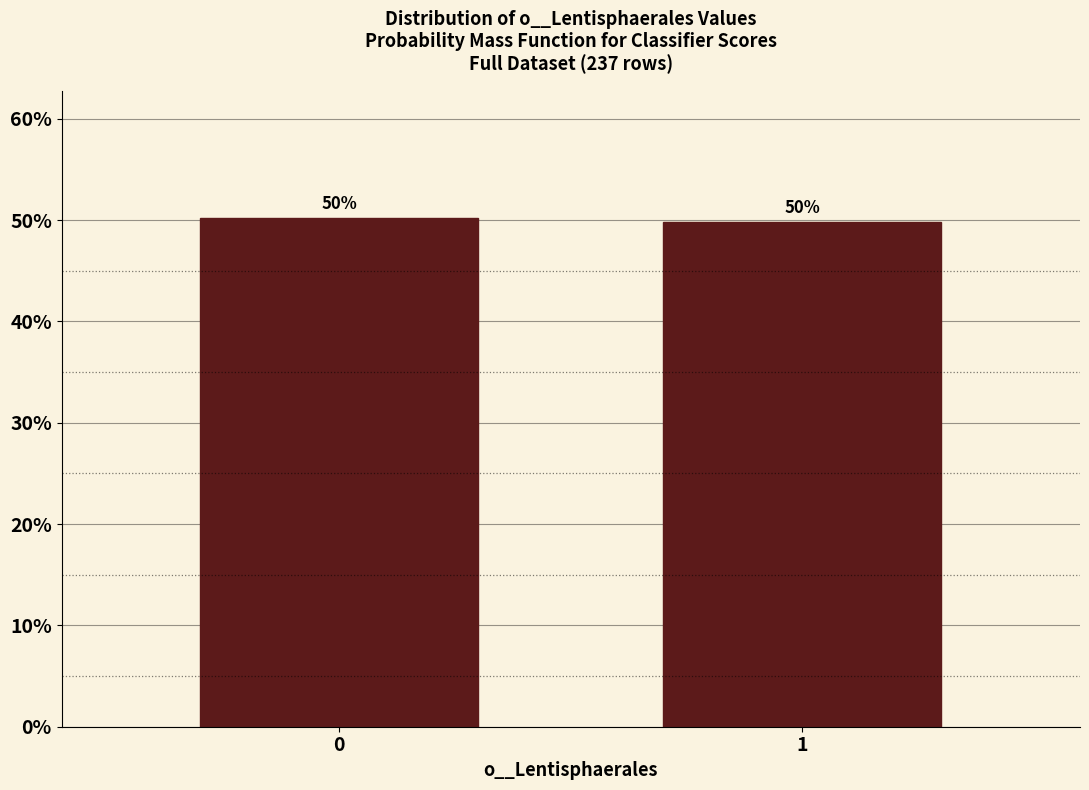

What value does the data have at 0?

50.2